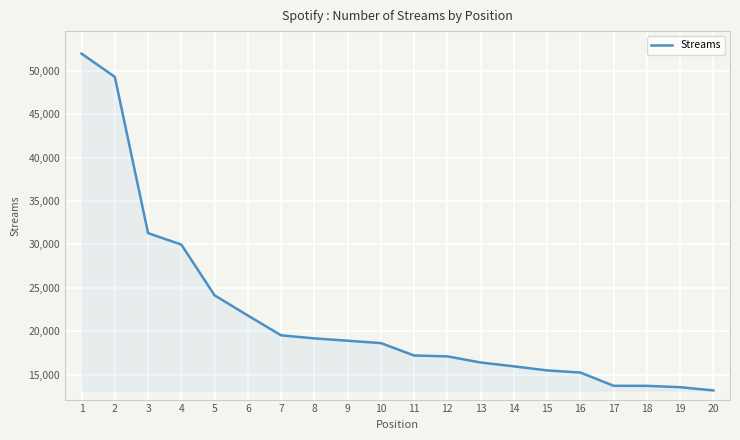

The value at 14 is 15951. True or false?

True